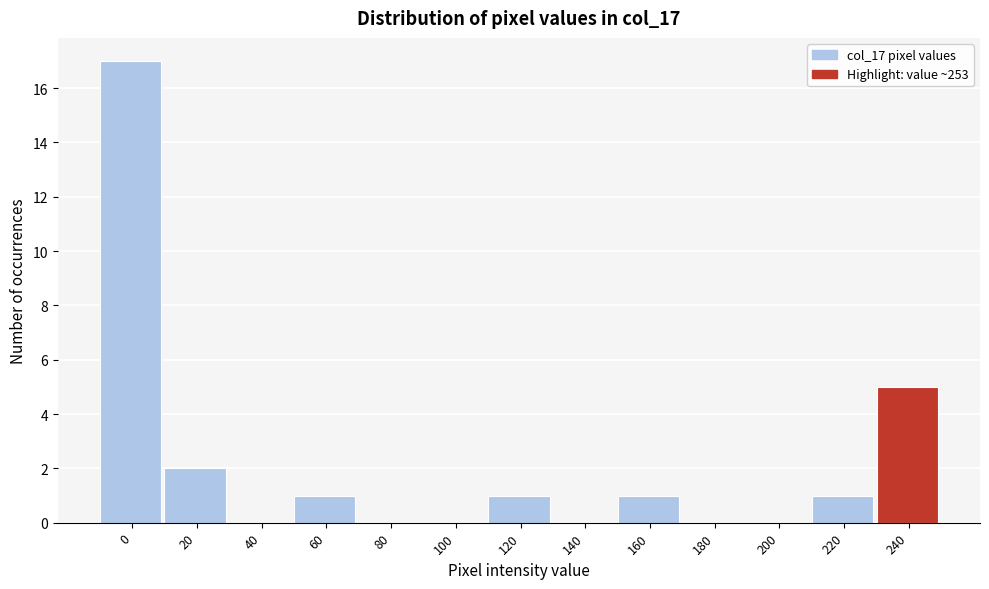

Reading left to right, what are all the values shown in this chart?

0=17	20=2	40=0	60=1	80=0	100=0	120=1	140=0	160=1	180=0	200=0	220=1	240=5